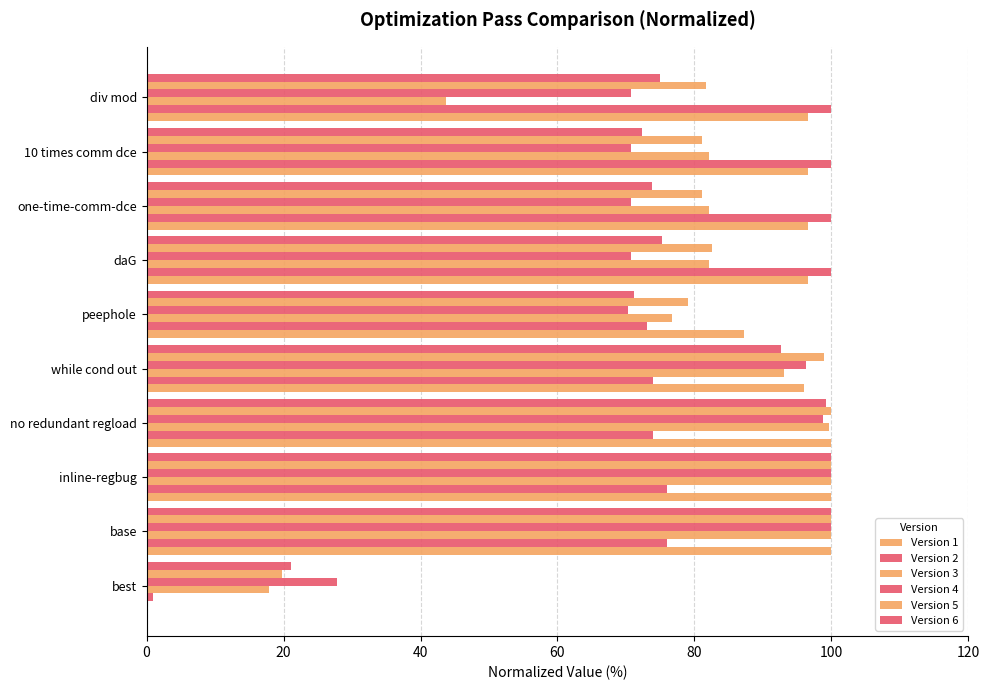

Count the number of categories in the chart.

10